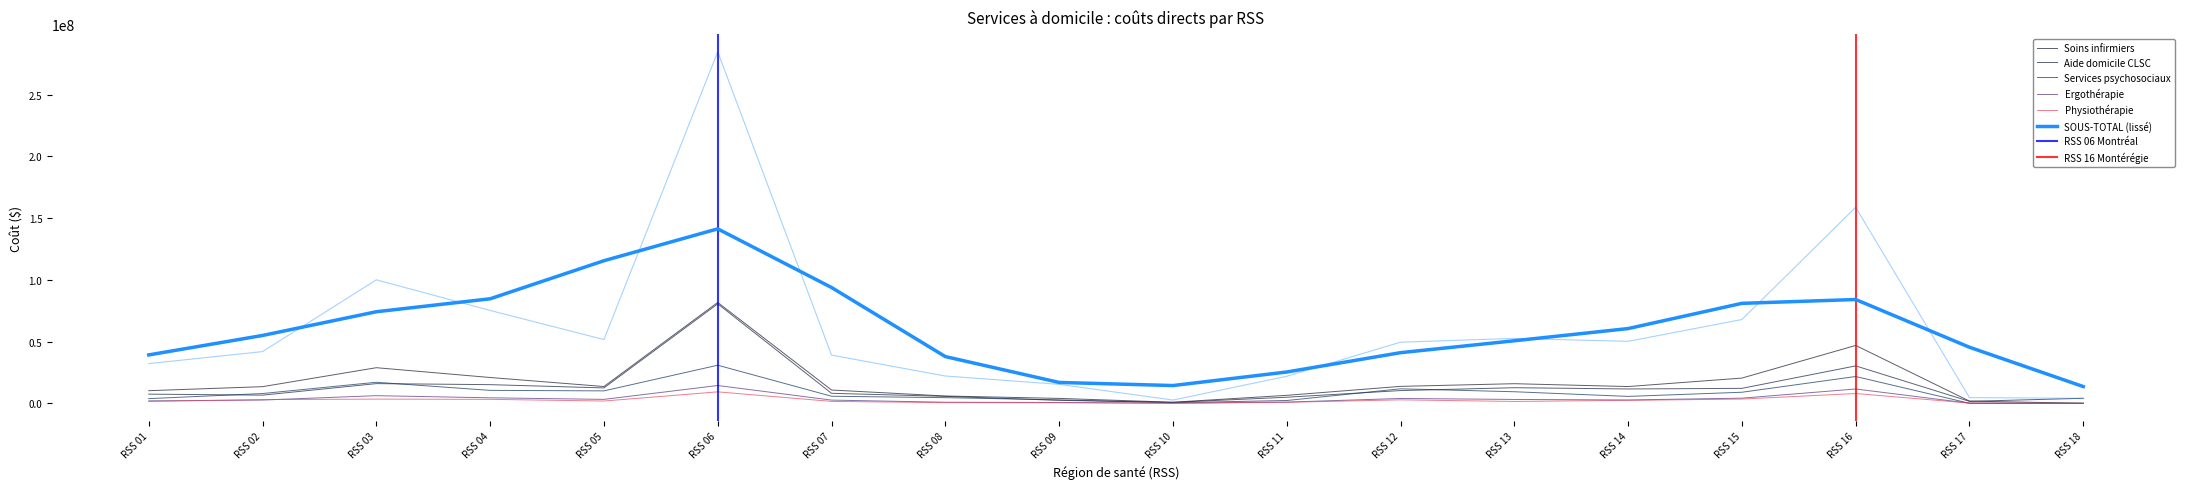

Does the chart display data point markers on the line(s)?

No